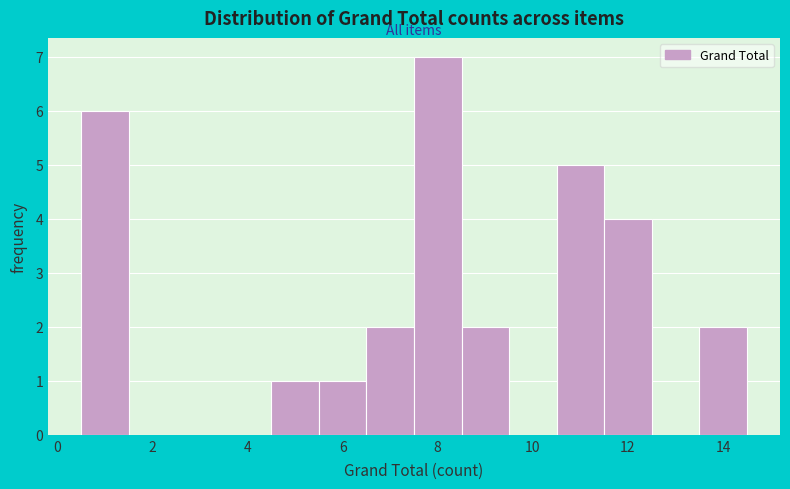

Reading left to right, list every bar in this chart as the range it spans on the x-axis followed by its height. Neither the bar edges nor the heights are printed on the chart, so give them approximately, as read against the axes.

0.5 to 1.5: 6
1.5 to 2.5: 0
2.5 to 3.5: 0
3.5 to 4.5: 0
4.5 to 5.5: 1
5.5 to 6.5: 1
6.5 to 7.5: 2
7.5 to 8.5: 7
8.5 to 9.5: 2
9.5 to 10.5: 0
10.5 to 11.5: 5
11.5 to 12.5: 4
12.5 to 13.5: 0
13.5 to 14.5: 2